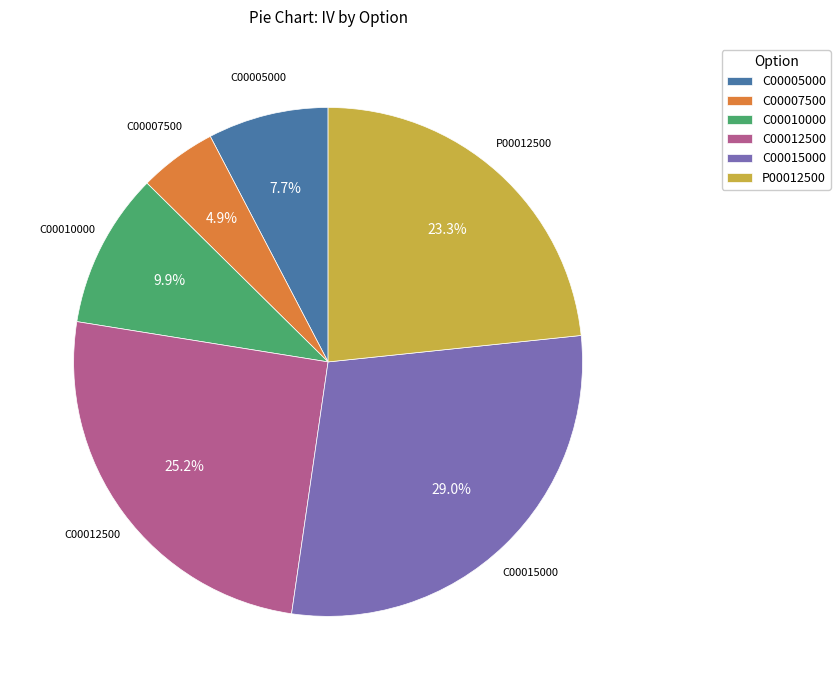

Which has a higher value, P00012500 or C00010000?

P00012500